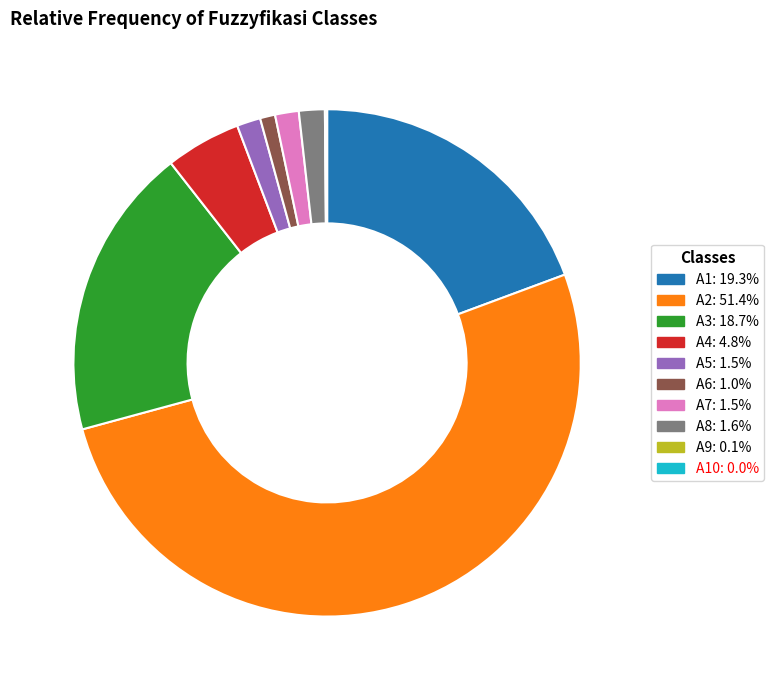

Does any single category account for the majority?

Yes